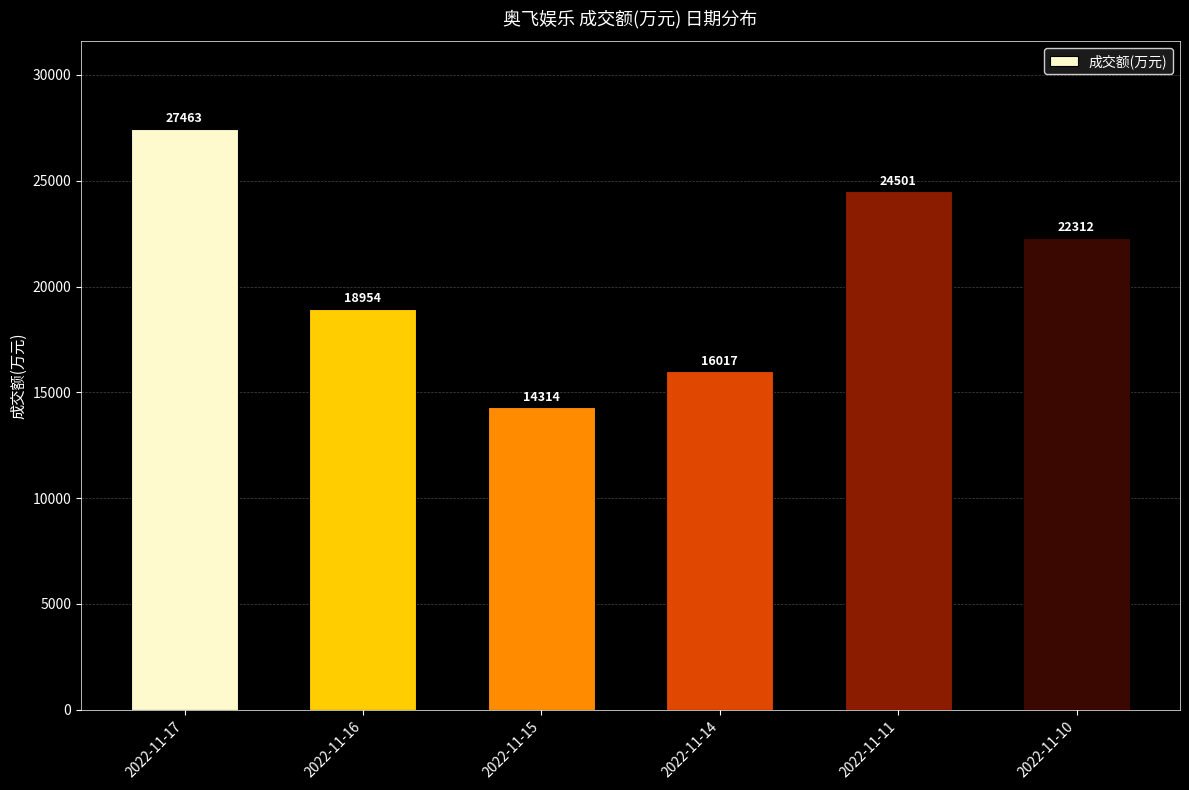

Is it true that the value at 2022-11-17 is 27463?

True